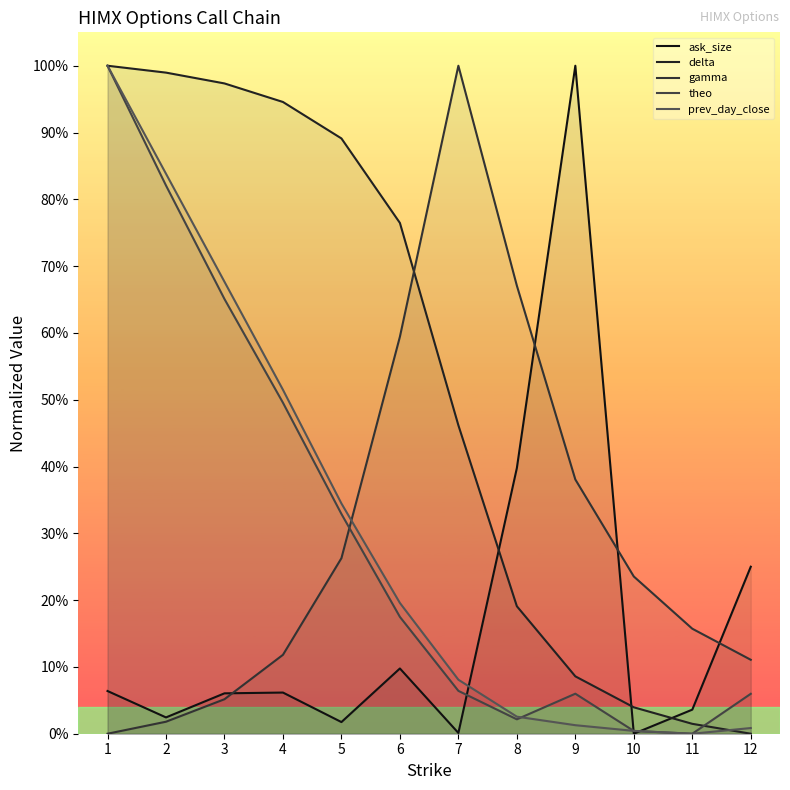

How many values in the gamma series exceed 0?

11